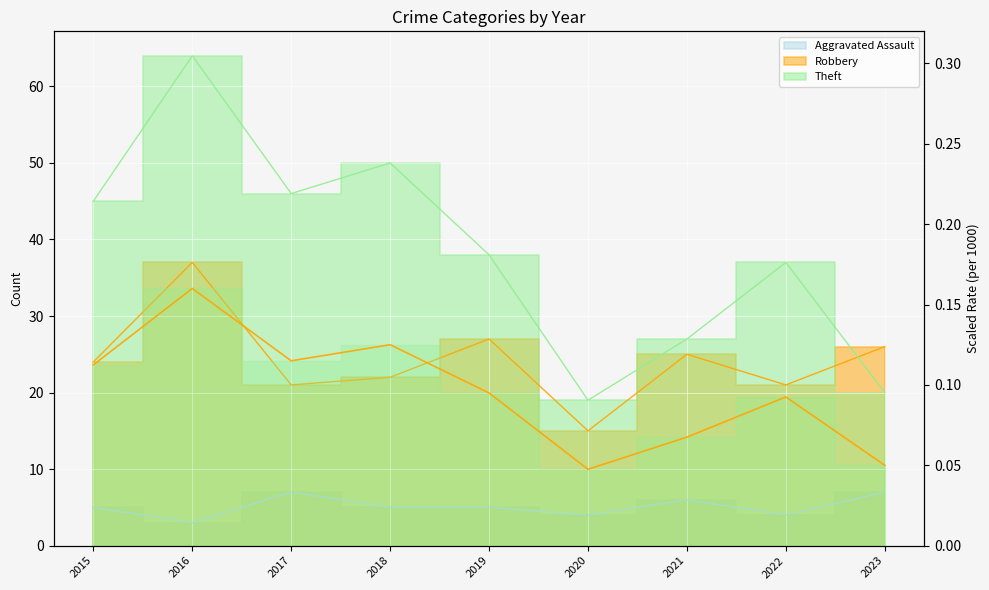

Reading right to left, list all the values displayed in this chart.

Aggravated Assault: 2023=7	2022=4	2021=6	2020=4	2019=5	2018=5	2017=7	2016=3	2015=5
Robbery: 2023=26	2022=21	2021=25	2020=15	2019=27	2018=22	2017=21	2016=37	2015=24
Theft: 2023=20	2022=37	2021=27	2020=19	2019=38	2018=50	2017=46	2016=64	2015=45